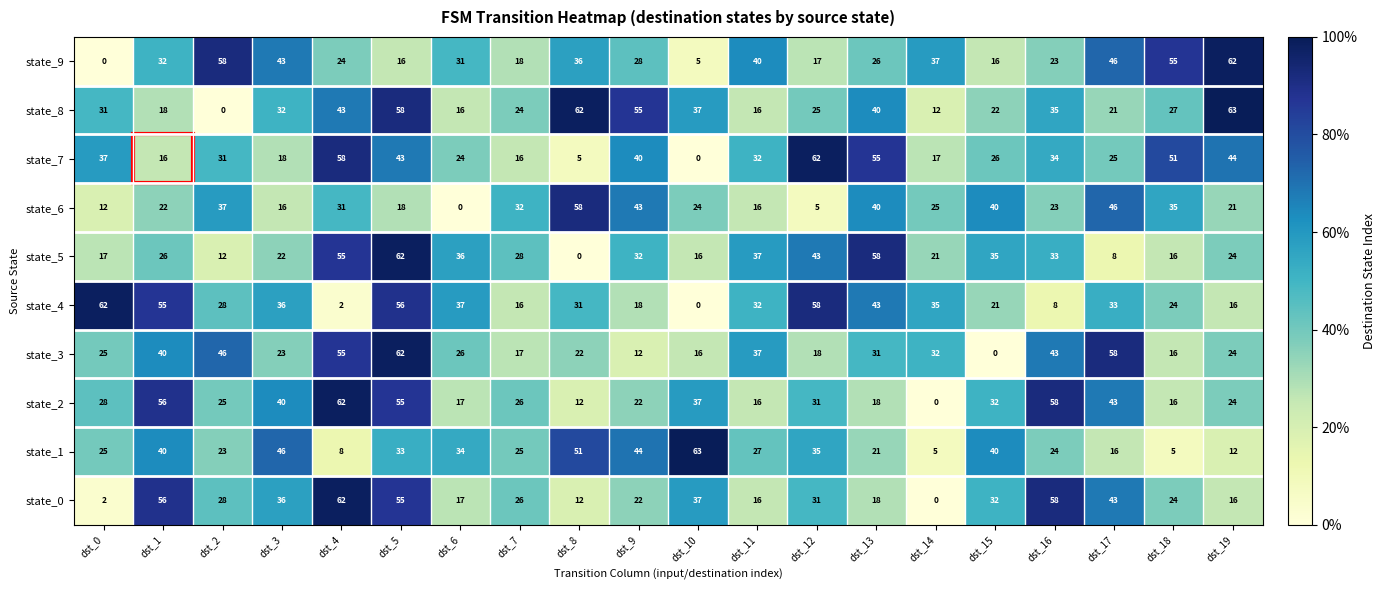

What is the total value across all series at dst_13?

350